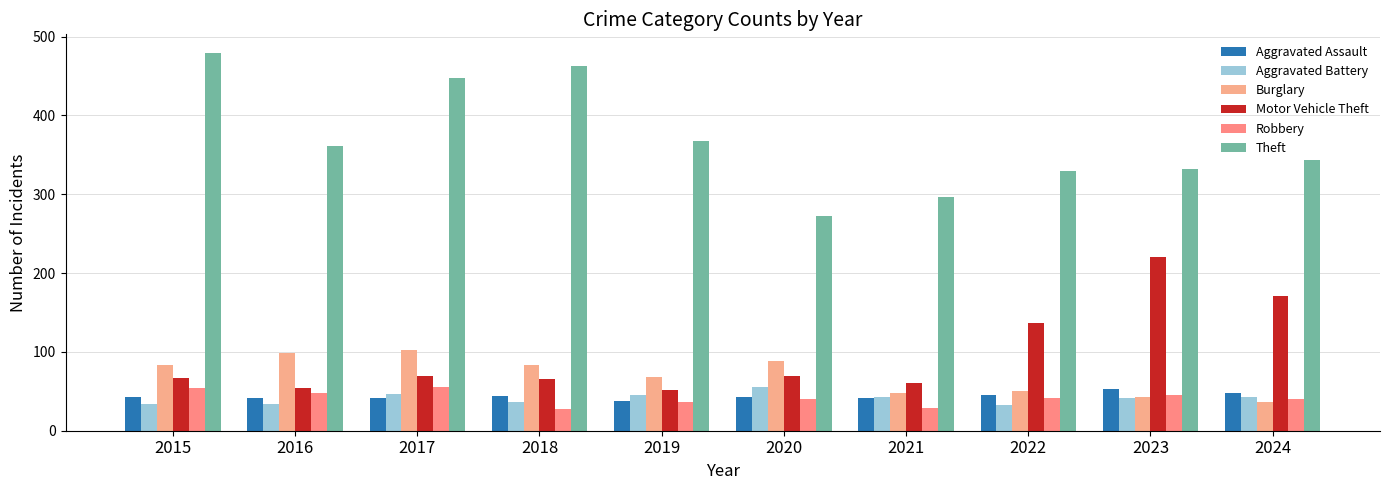

What is the value of the Aggravated Battery bar at the 8th from the left?

33